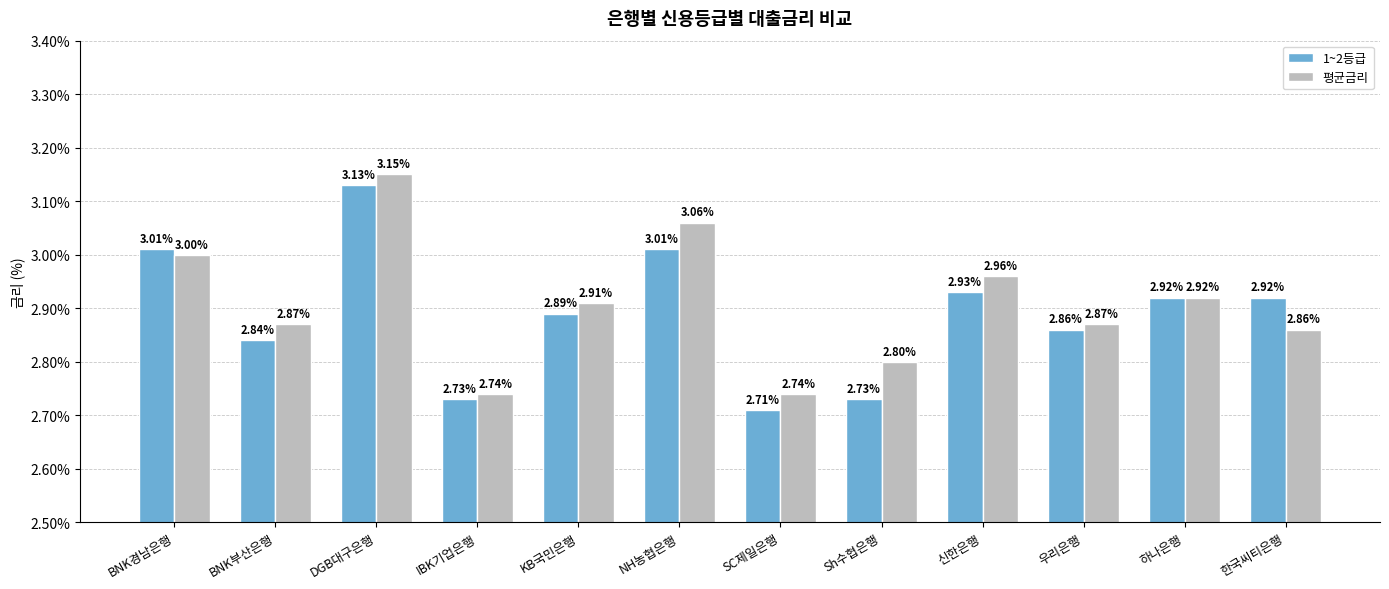

Where is 1~2등급 nearest to the value 2?

SC제일은행